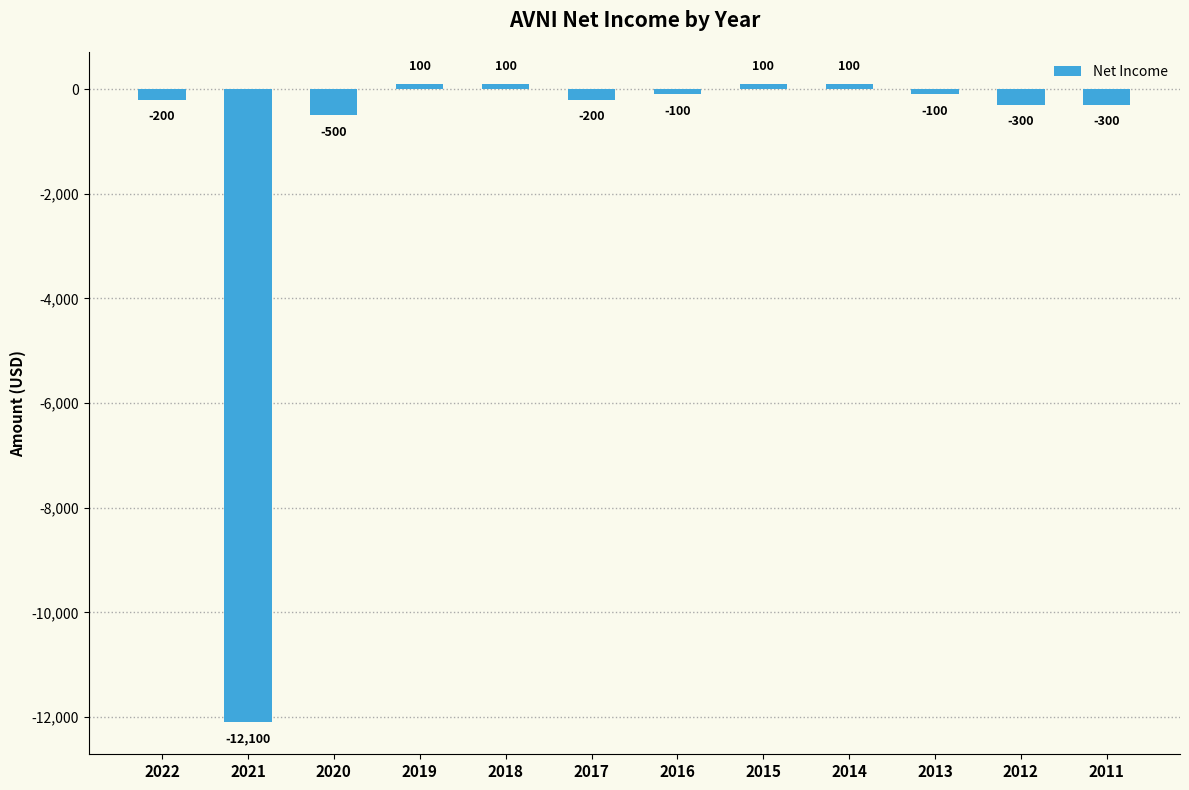

What value does the data have at 2014, to the nearest 100?

100